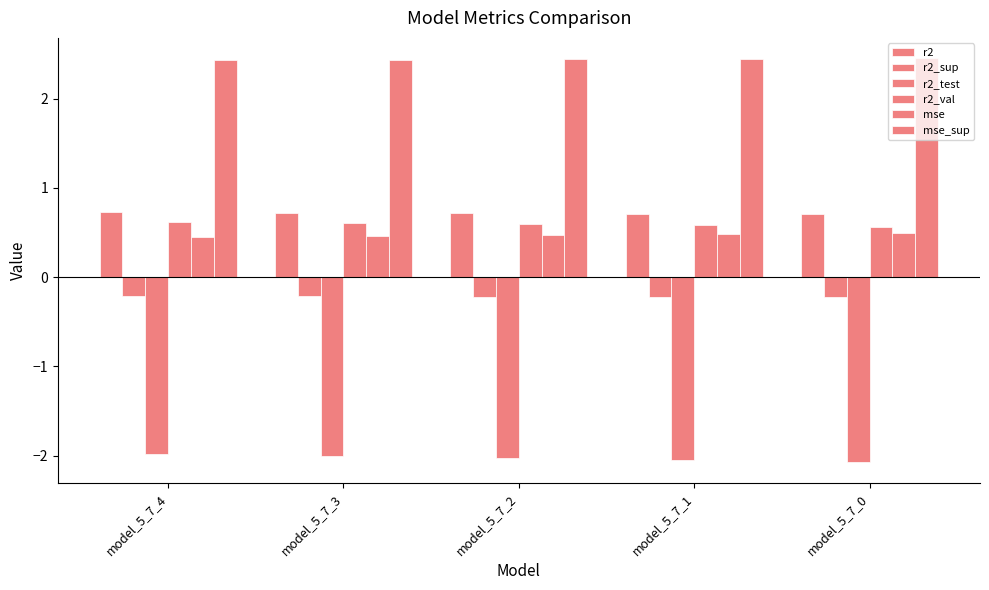

What value does the r2_sup series have at model_5_7_1?

-0.2